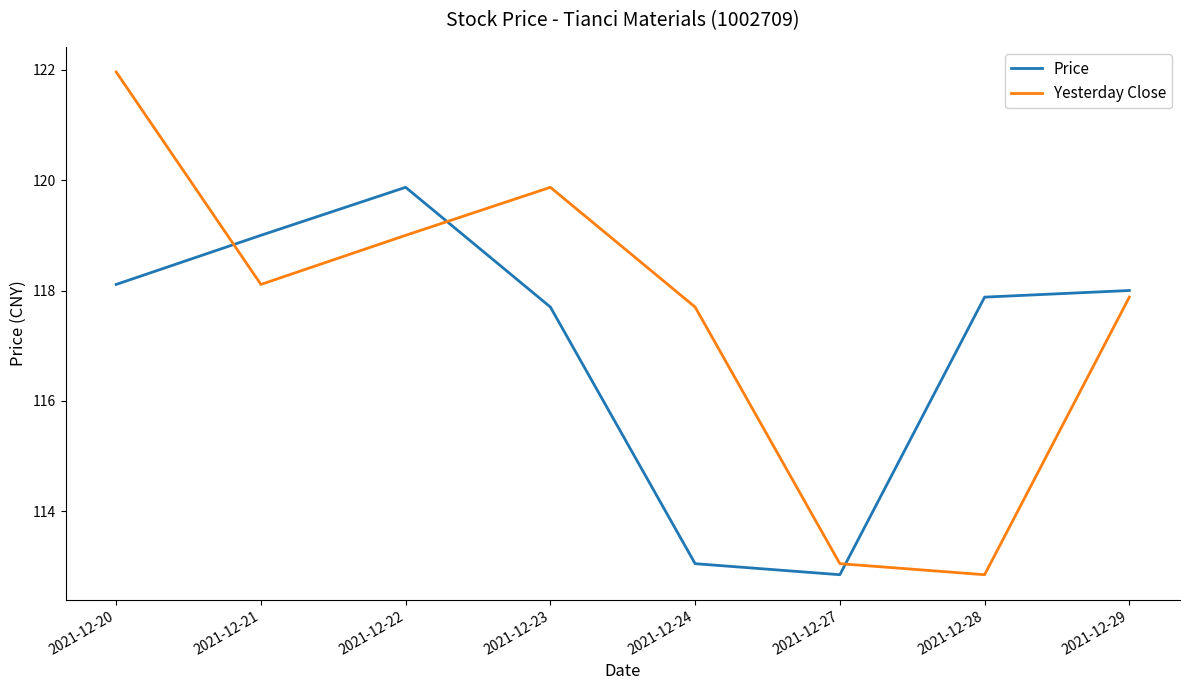

Rank the categories by Yesterday Close value from highest to lowest.

2021-12-20, 2021-12-23, 2021-12-22, 2021-12-21, 2021-12-29, 2021-12-24, 2021-12-27, 2021-12-28